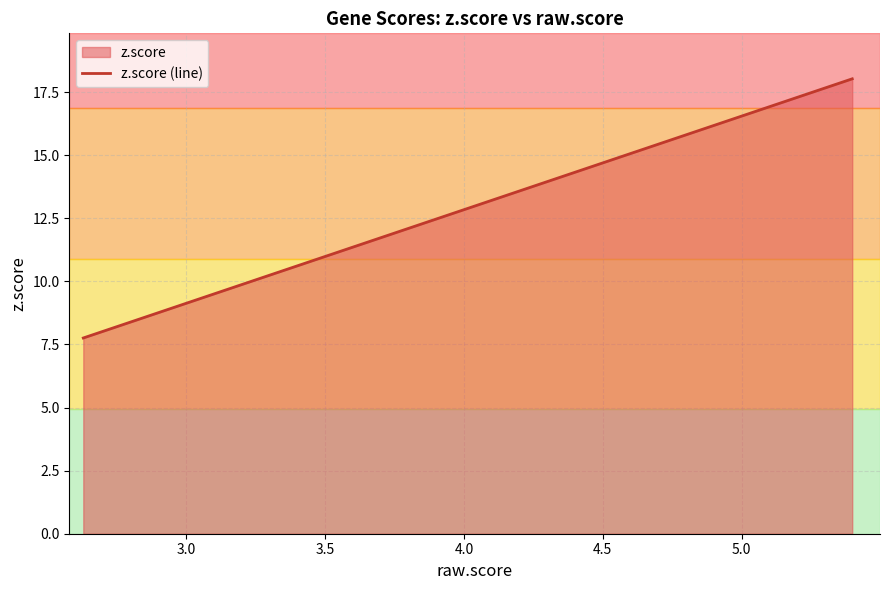

Reading left to right, extract all data points from this chart.

7.8	7.8	7.9	8.1	8.3	8.4	8.5	8.5	8.9	9.0	9.3	10.0	10.1	10.2	11.0	11.4	11.4	11.5	17.5	18.0